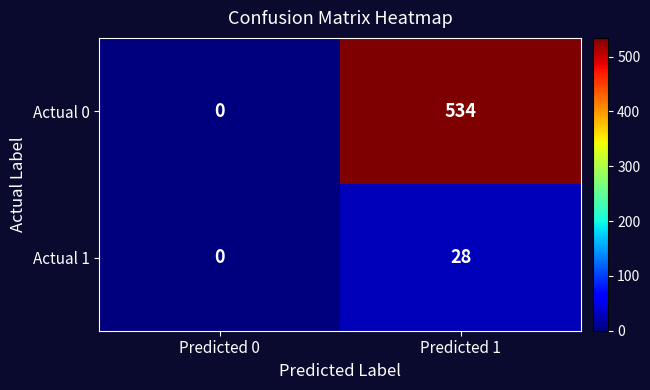

How many data points does each series have?

2